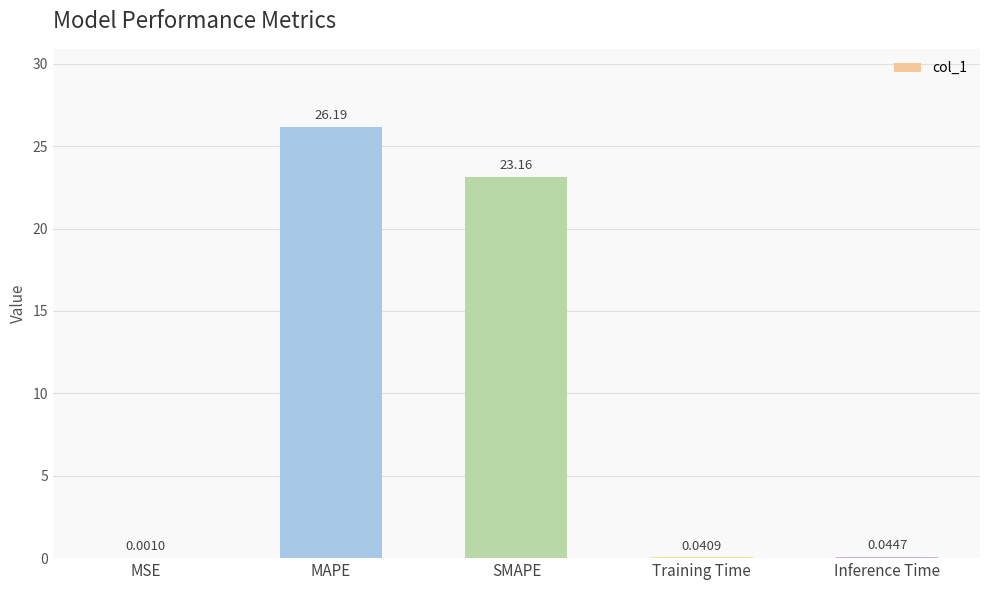

What is the sum of all values?

49.4